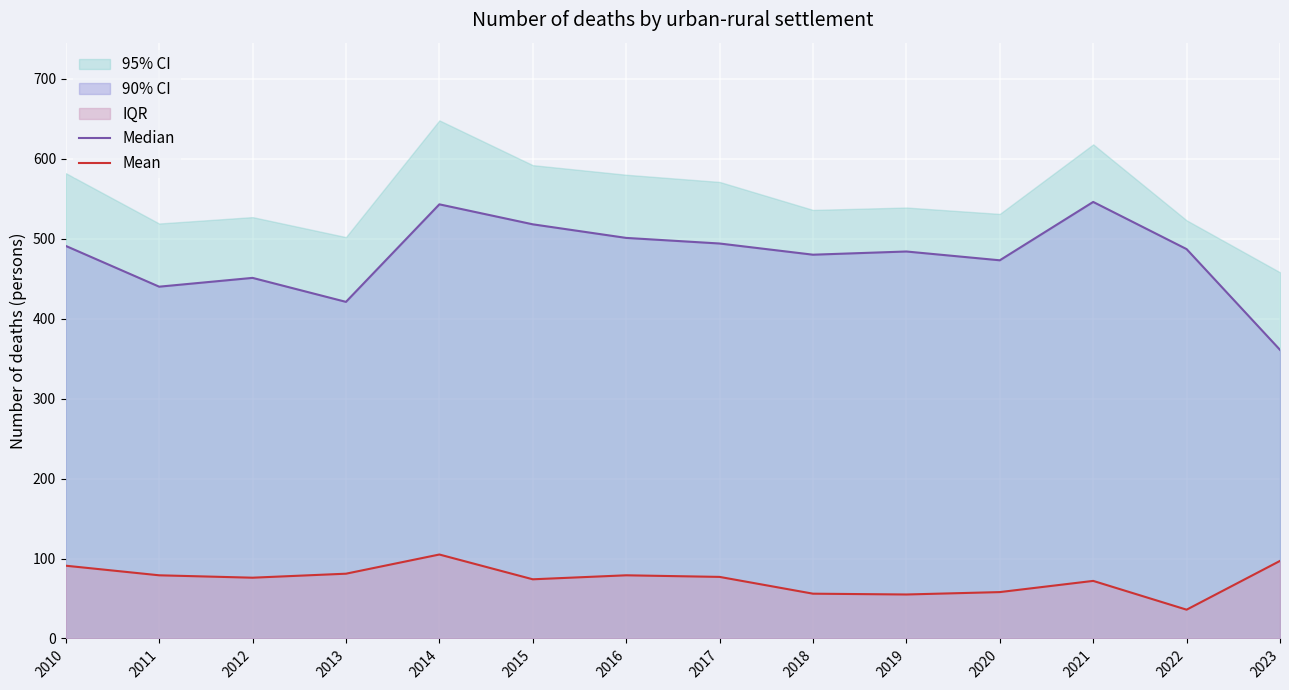

Reading left to right, what are all the values shown in this chart?

Median: 2010=491	2011=440	2012=451	2013=421	2014=543	2015=518	2016=501	2017=494	2018=480	2019=484	2020=473	2021=546	2022=487	2023=361
Mean: 2010=91	2011=79	2012=76	2013=81	2014=105	2015=74	2016=79	2017=77	2018=56	2019=55	2020=58	2021=72	2022=36	2023=97